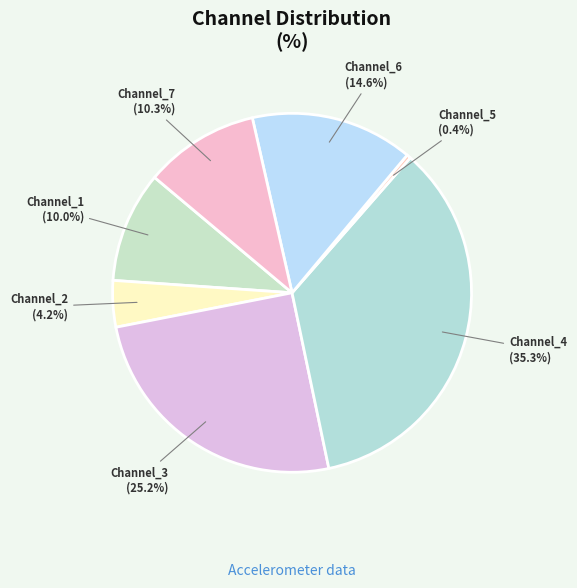

Does Channel_5 account for over 50% of the chart?

No